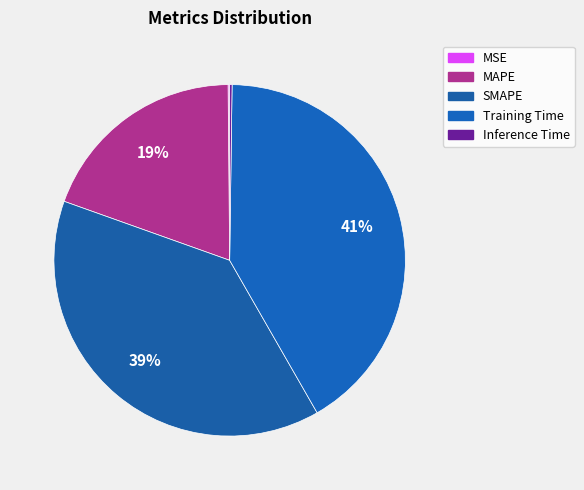

Is SMAPE the majority of the pie?

No